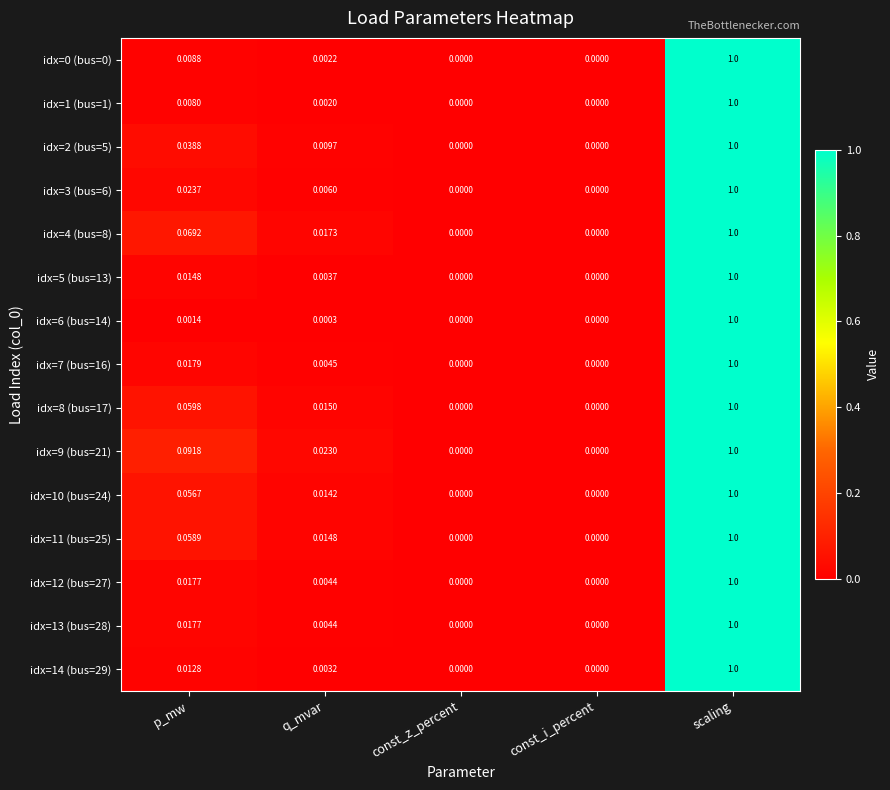

At which label does idx=3 (bus=6) reach its peak?

scaling